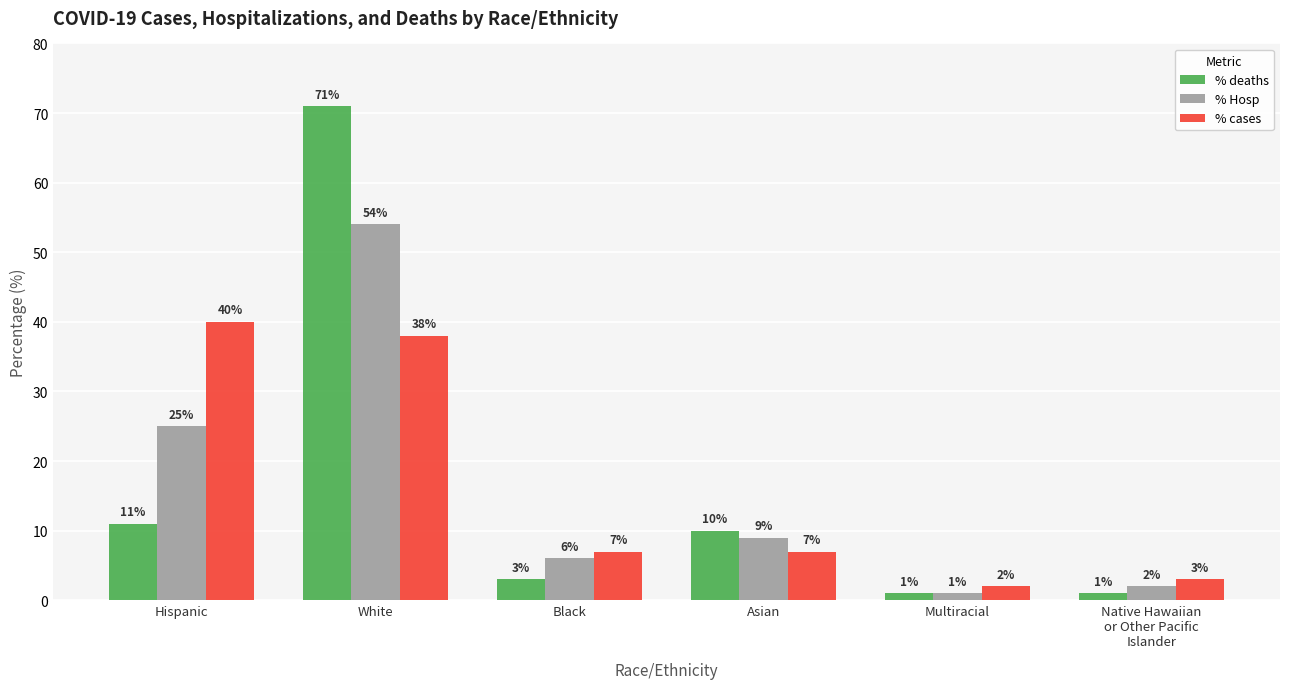

Which series has the widest spread of values?

% deaths